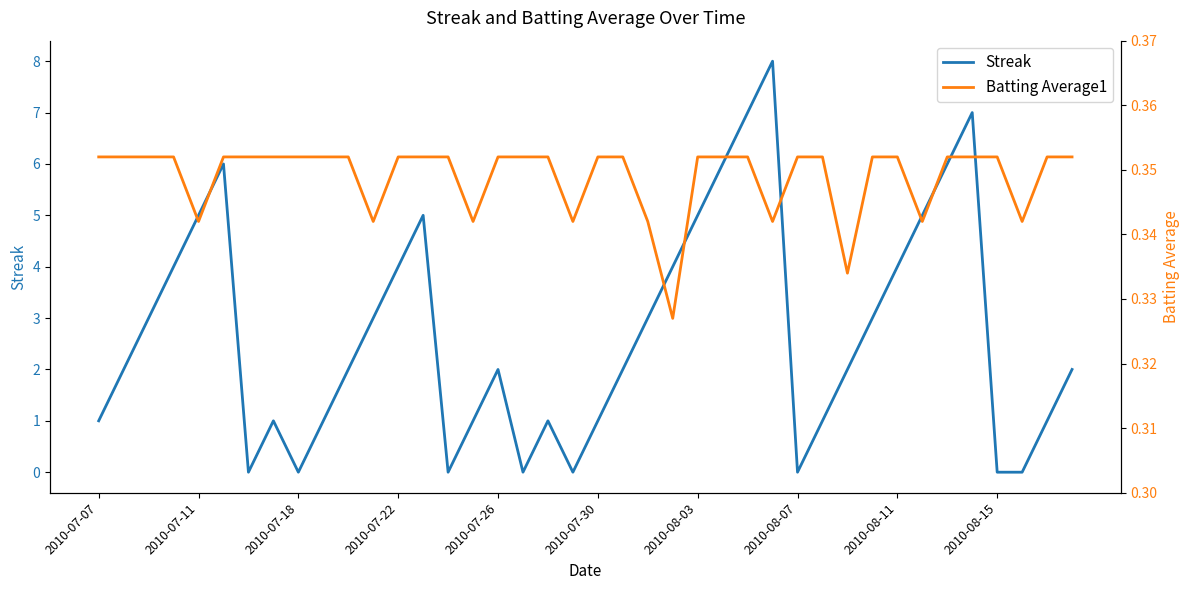

What is the total value across all series at 23?

4.3